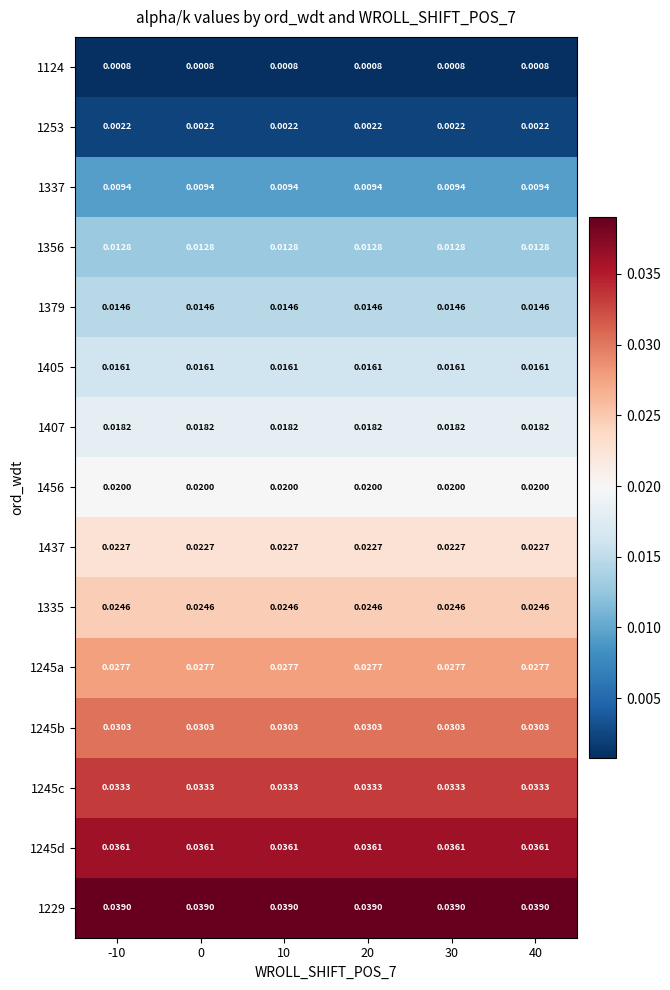

Is the value of 1245c at 30 greater than the value of 1253 at 20?

Yes